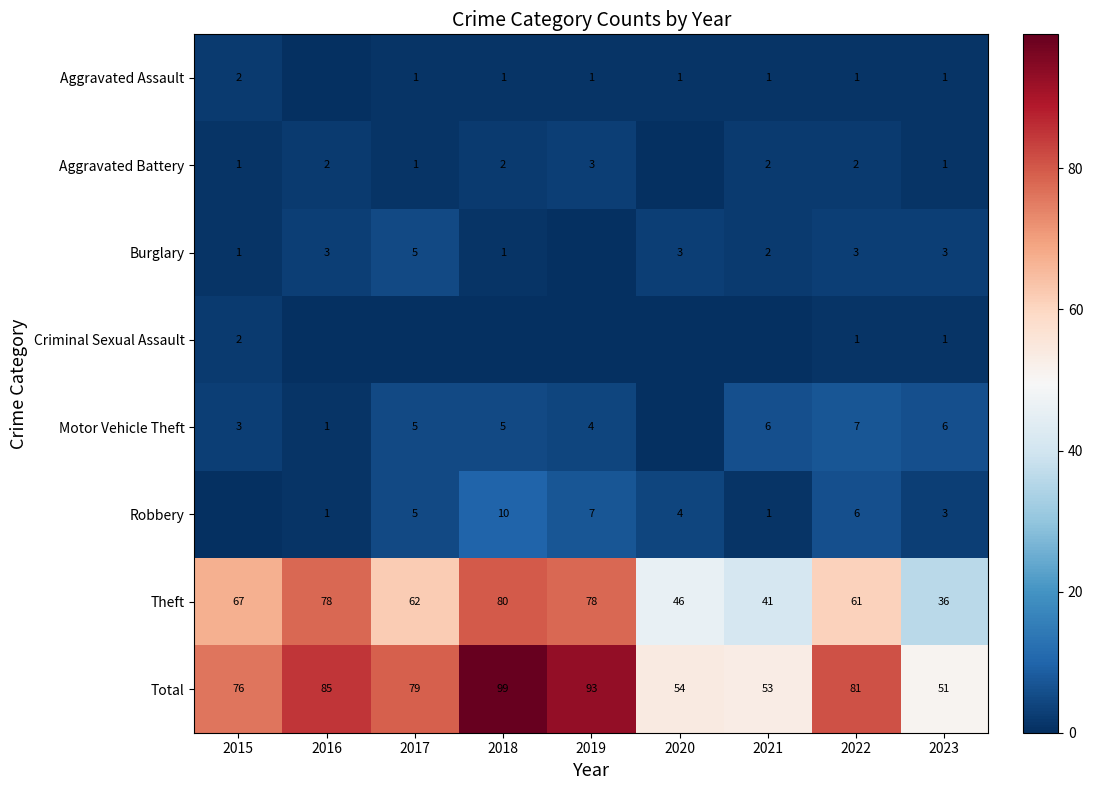

True or false: Motor Vehicle Theft has a value of 6 at 2021.

True